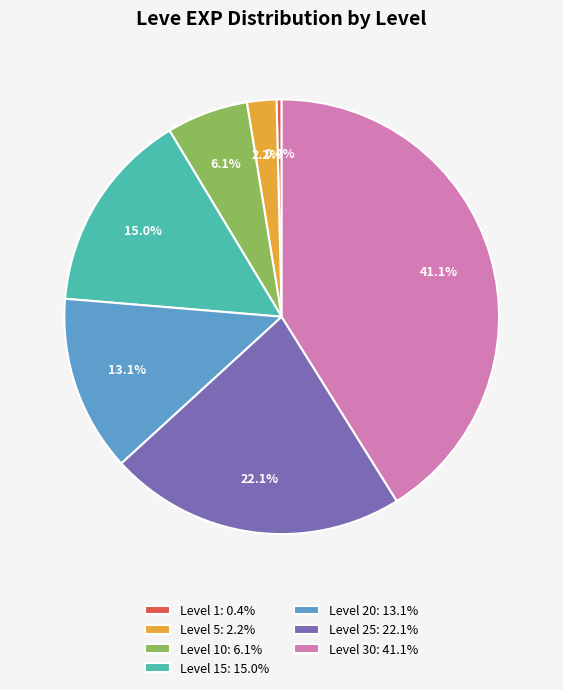

What percentage do Level 5: 2.2% and Level 20: 13.1% together represent?

15.3%